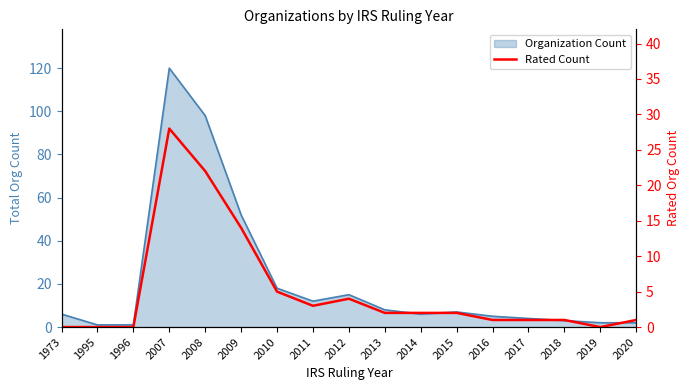

How many interior local peaks (higher than both neighbors) does the data have?

2